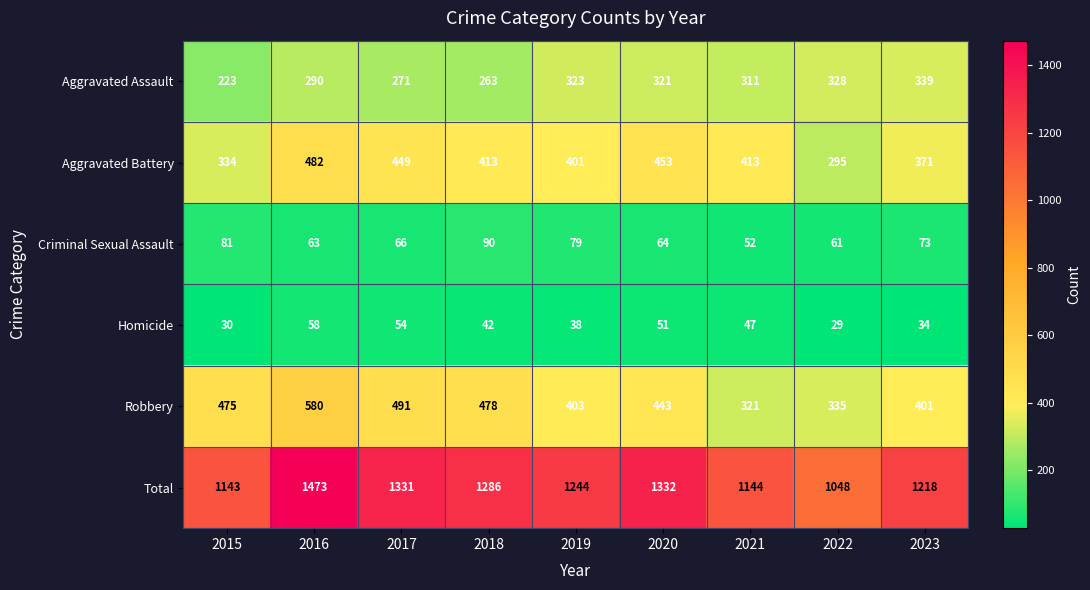

Is it true that Aggravated Battery equals 786 at 2020?

False